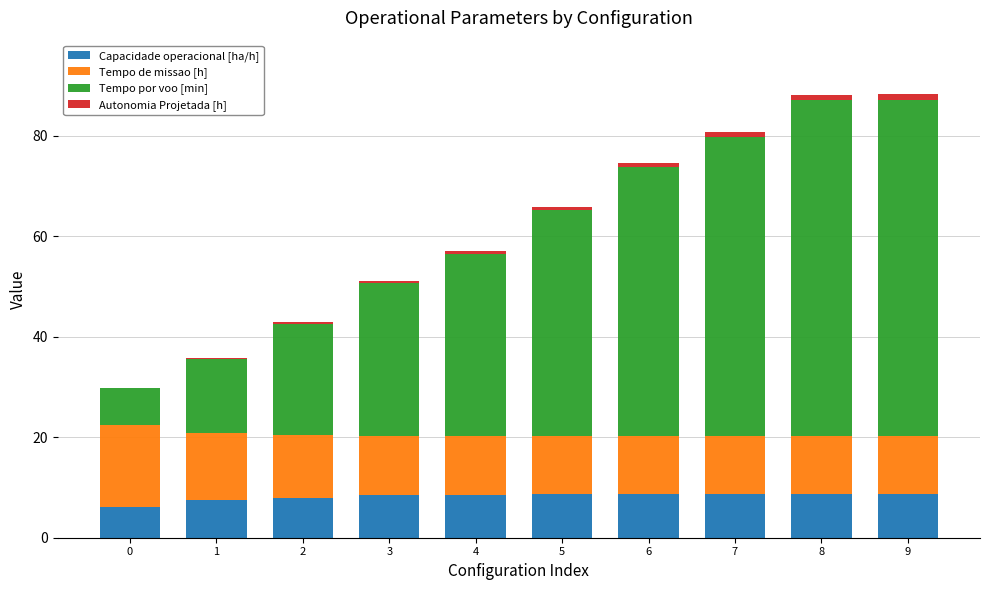

Count the number of categories in the chart.

10